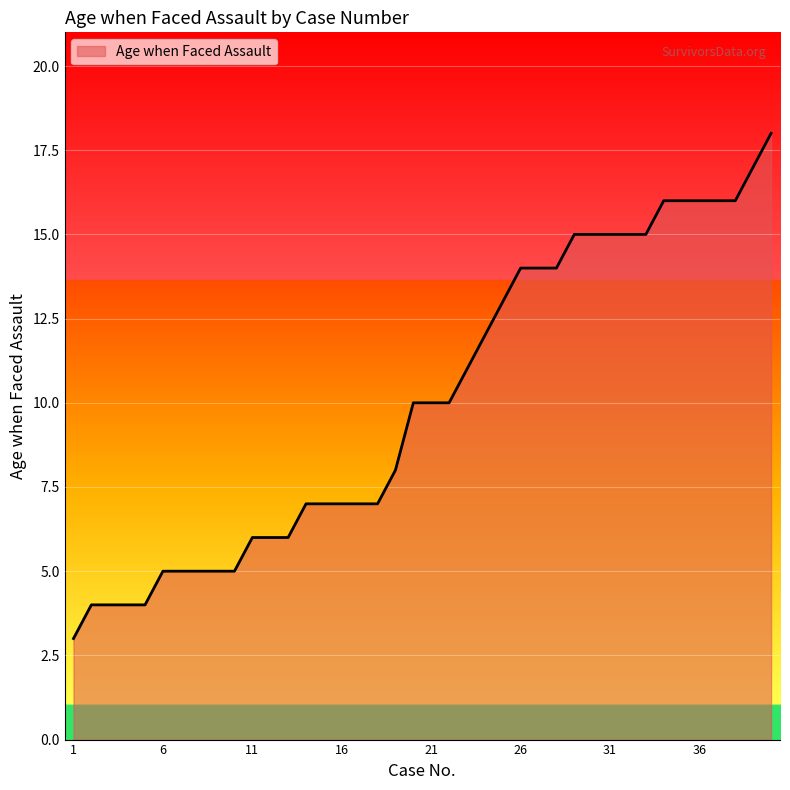

What is the minimum value shown in the chart?

3